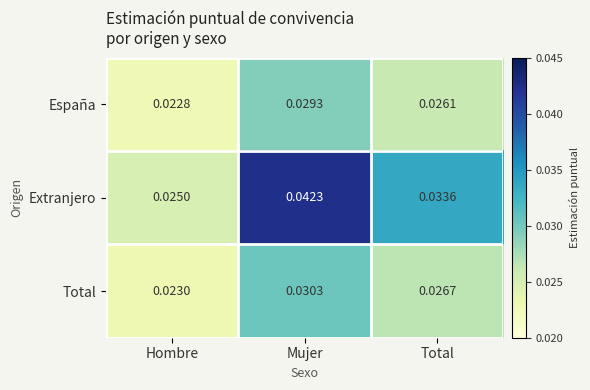

List the labels in order of España value, smallest first.

Hombre, Total, Mujer